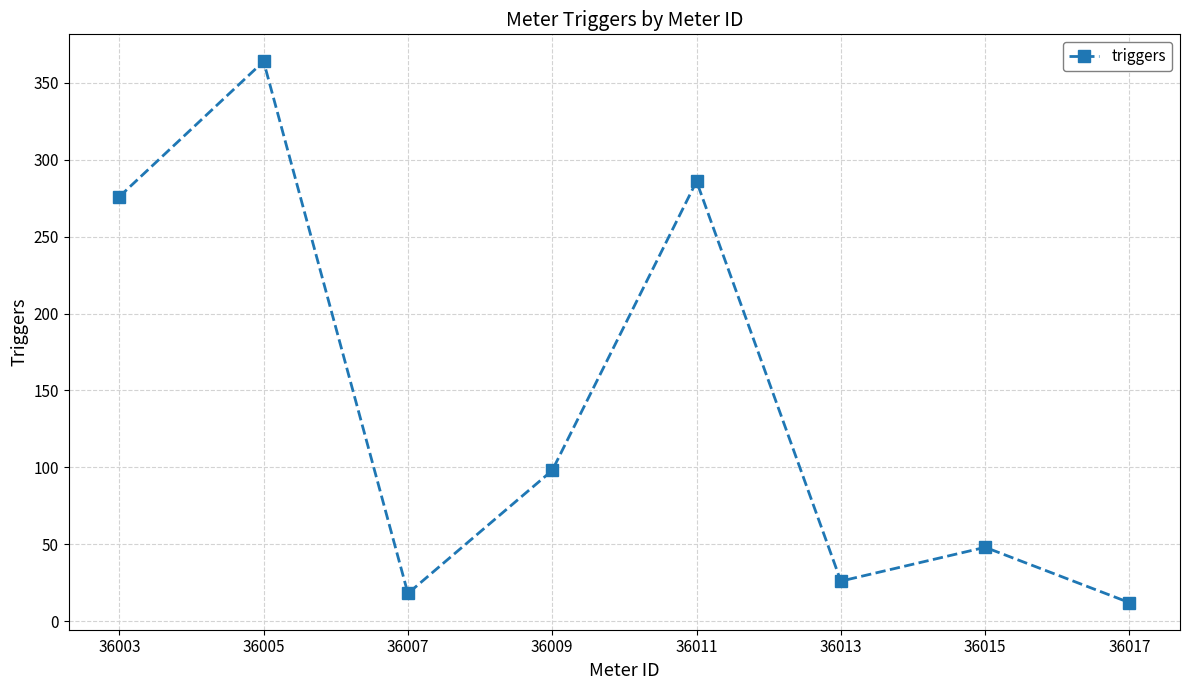

Reading left to right, transcribe all the data shown in this chart.

276	364	18	98	286	26	48	12